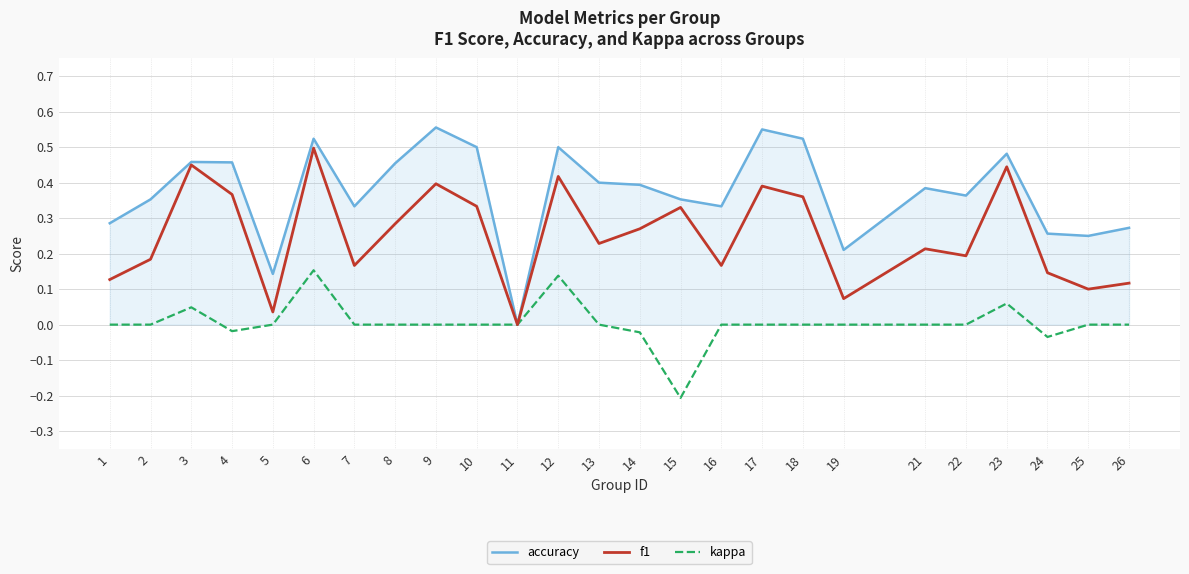

What are all the series names shown in the legend?

accuracy, f1, kappa